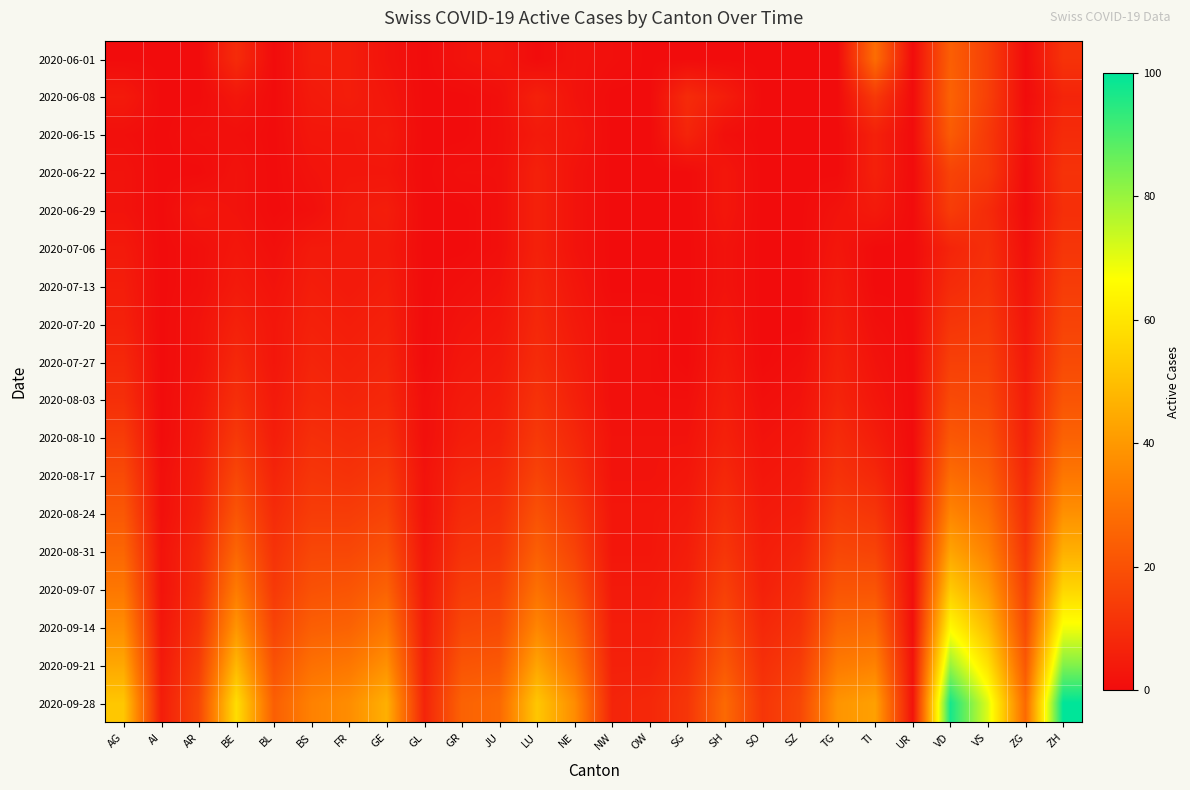

Which series has the widest spread of values?

2020-09-28